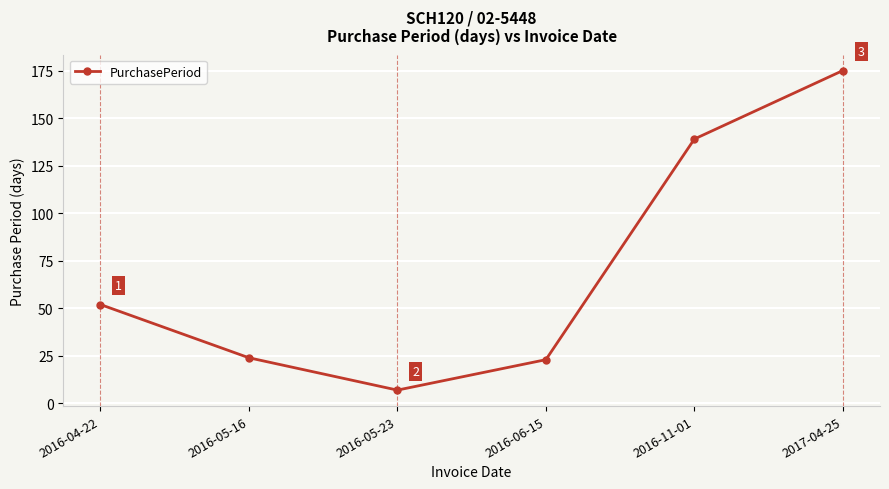

What is the maximum value shown in the chart?

175